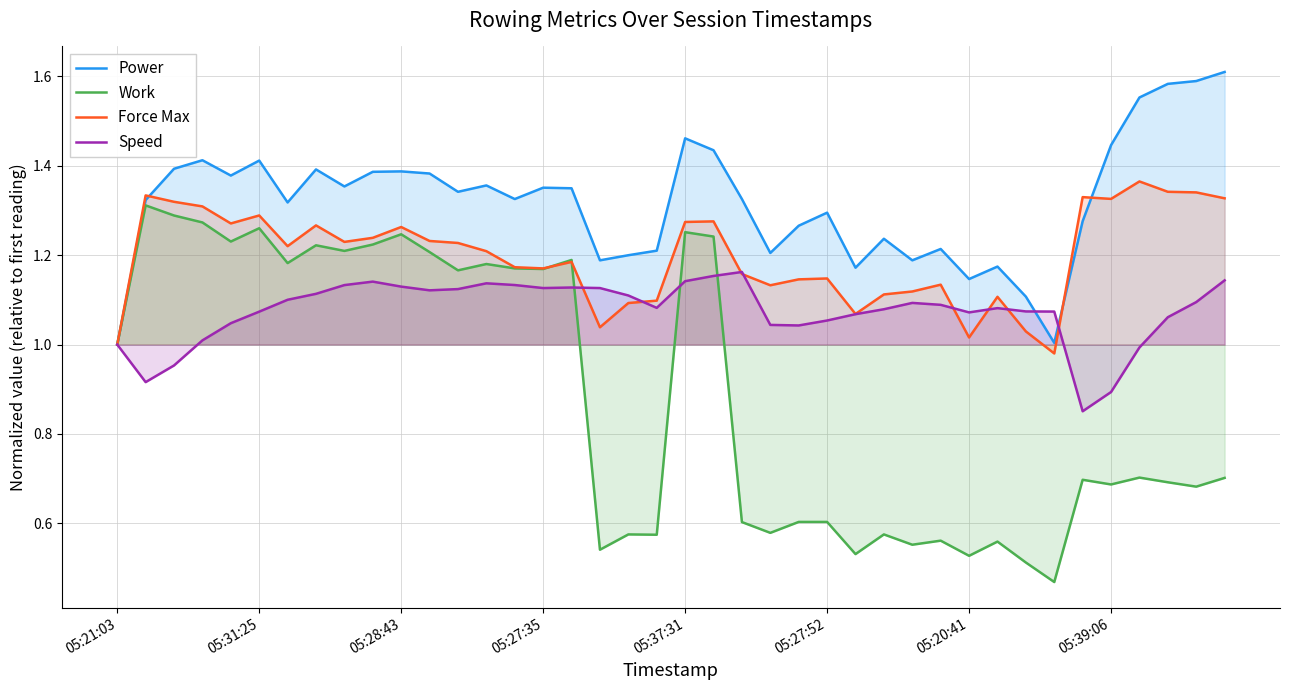

What is the value of the Power point at the 17th from the left?

1.3